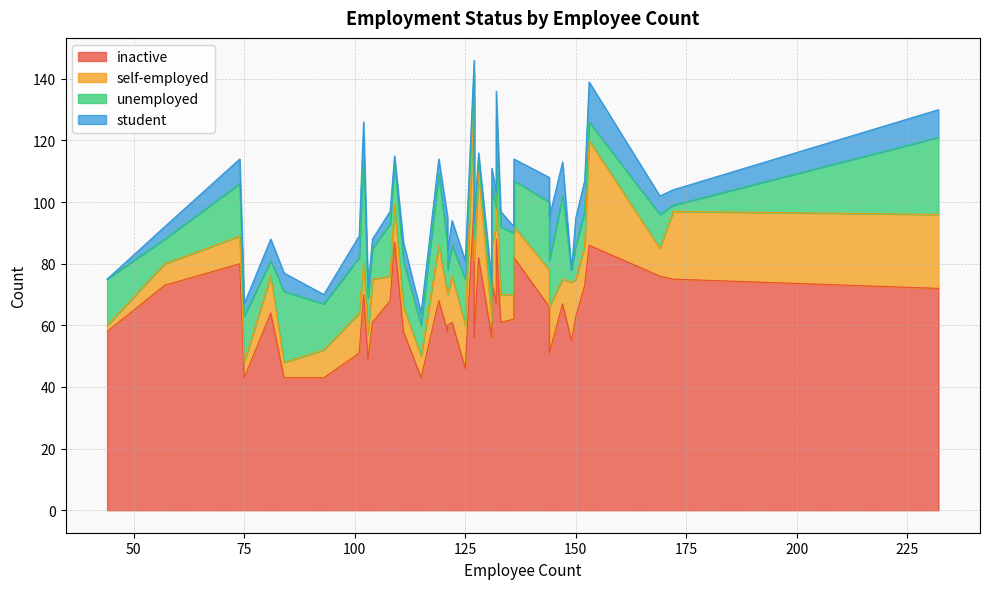

How many lines are shown in the chart?

4